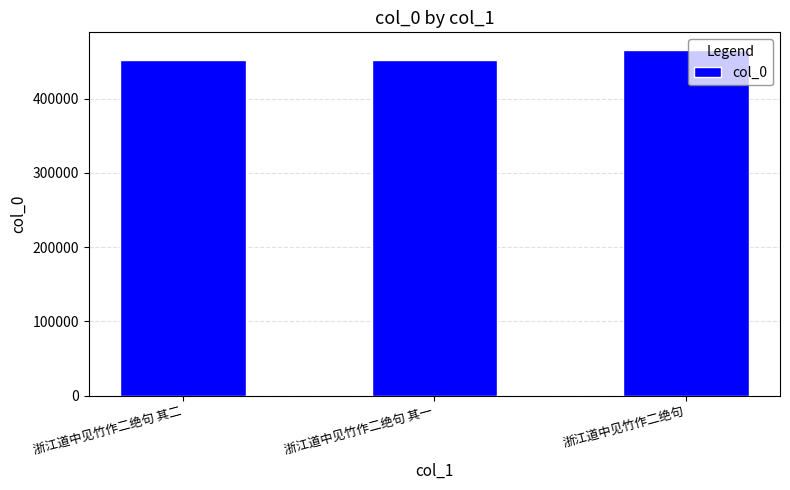

What is the smallest value displayed?

452608